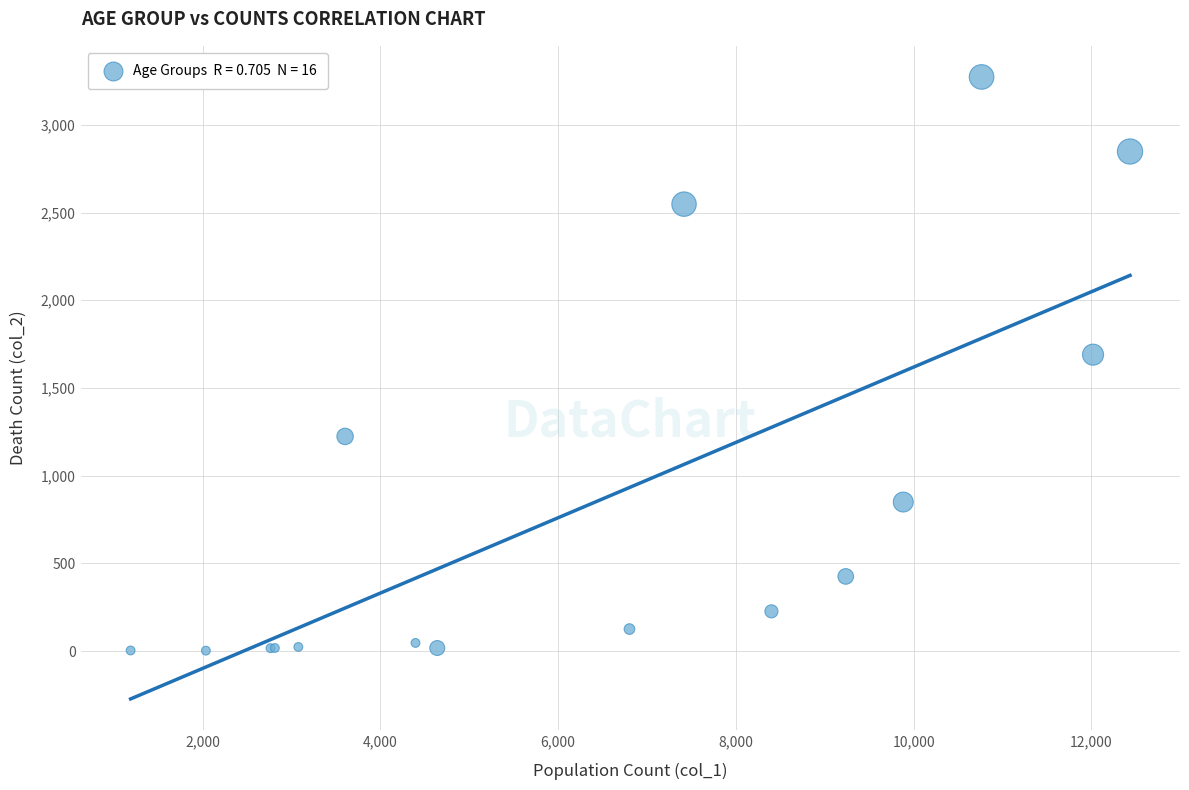

What Y value in the scatter plot is closest to 1638?

1690